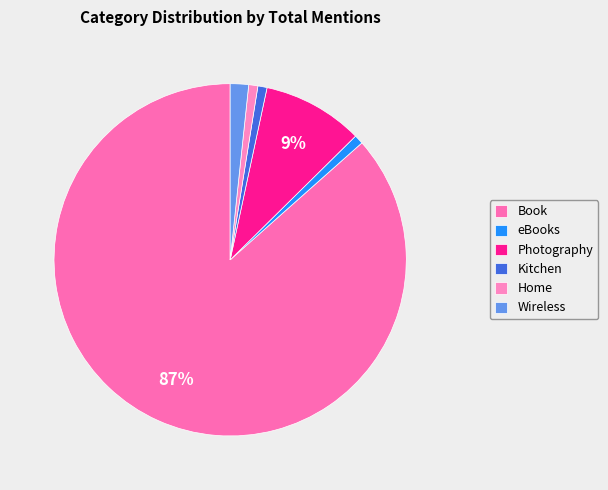

What is the largest slice in the pie chart?

Book